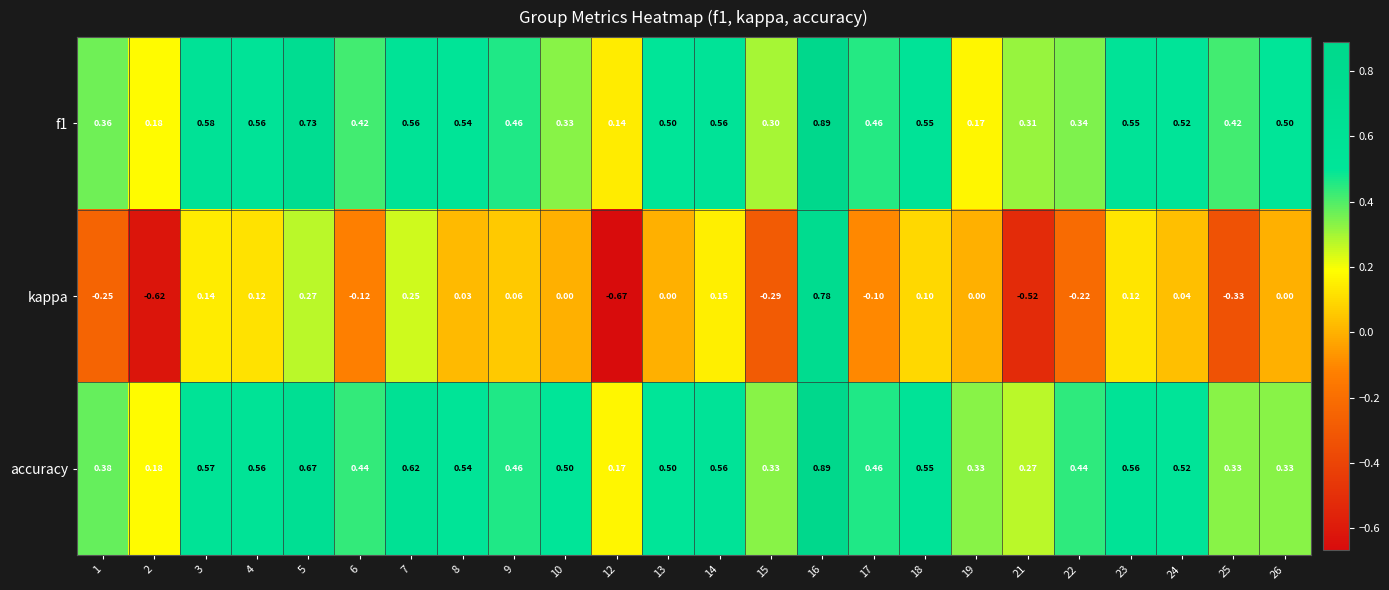

Between 8 and 18, which series saw the biggest shift?

kappa